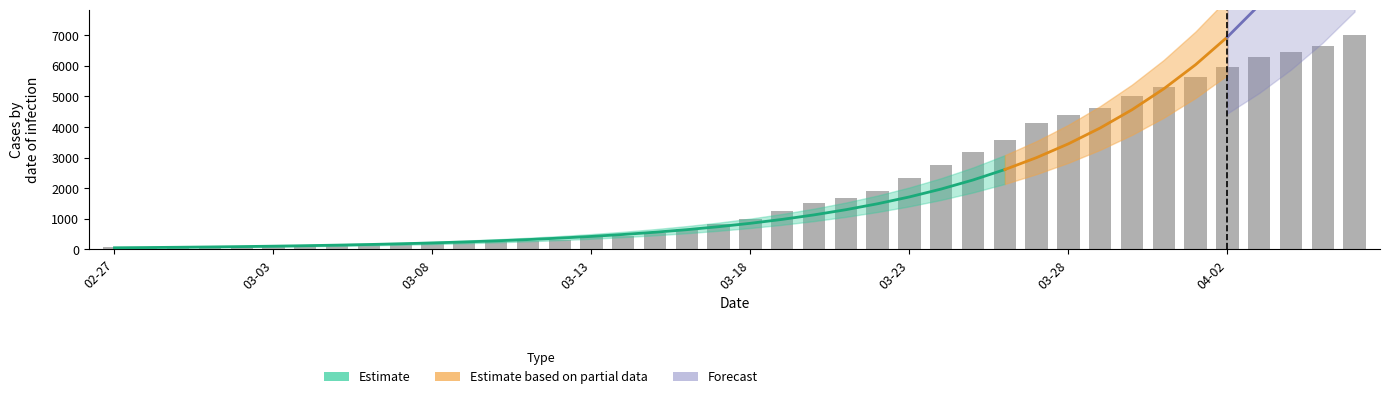

What is the label of the 35th bar from the left?

2020-04-01